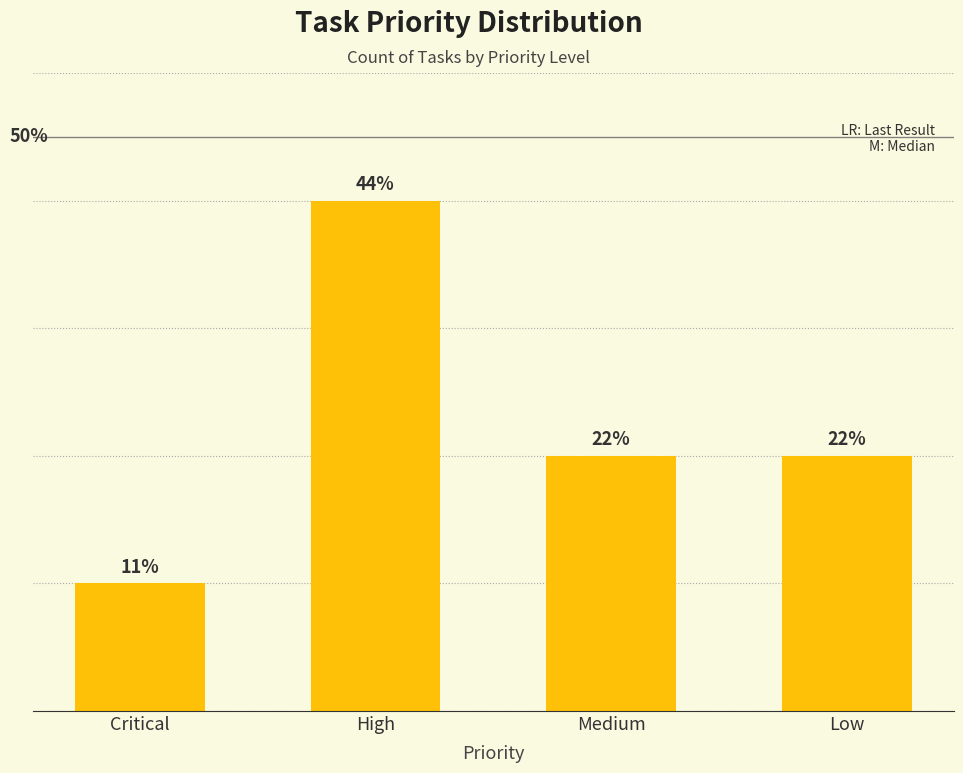

At which label does the data first exceed 4?

High